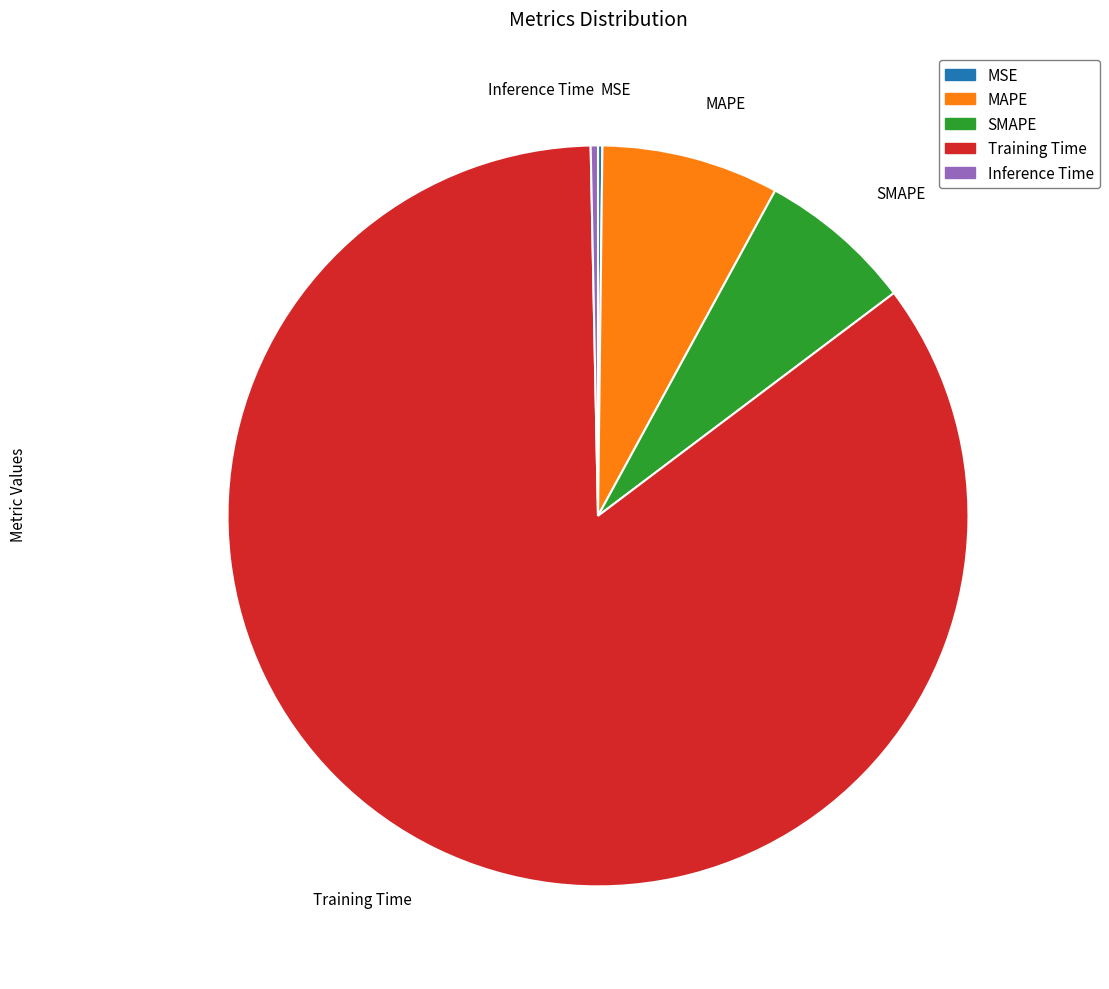

Which category has the biggest portion of the pie?

Training Time